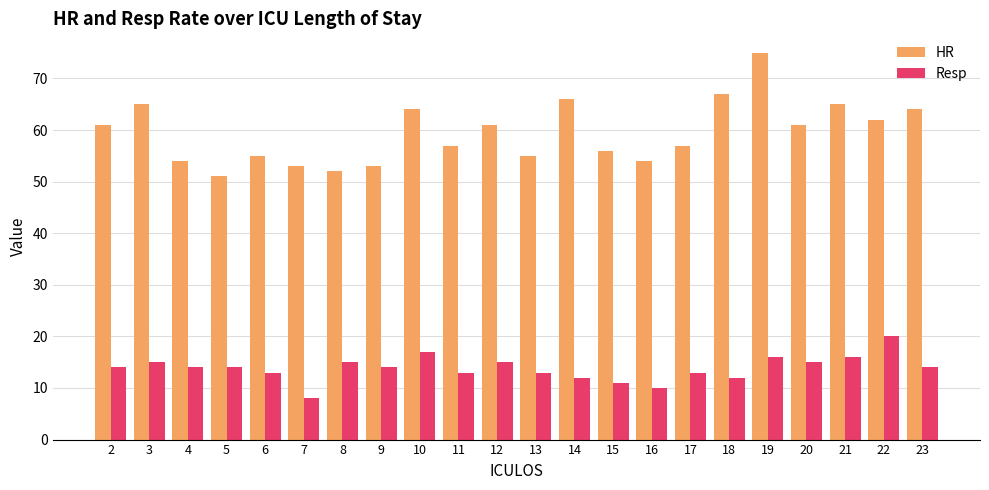

What is the spread (max minus min) of values at 18?

55